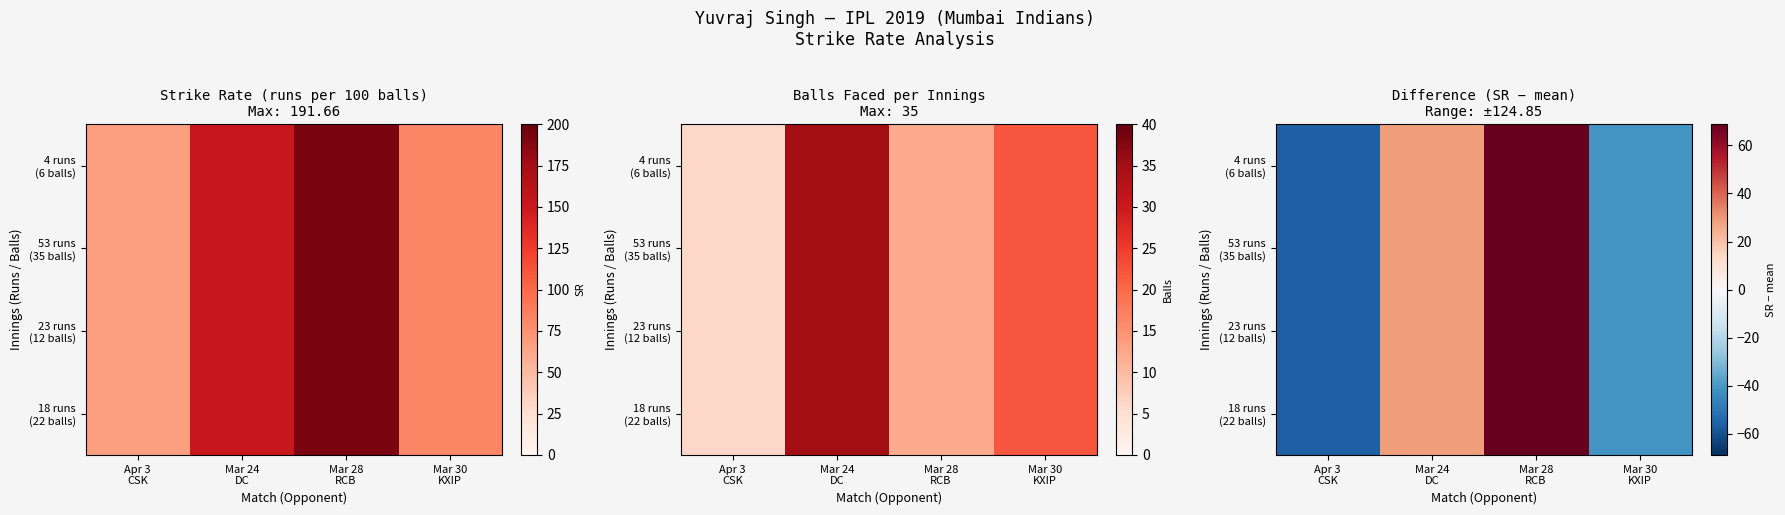

How many negative values does the 53 runs (35 balls) series have?

2